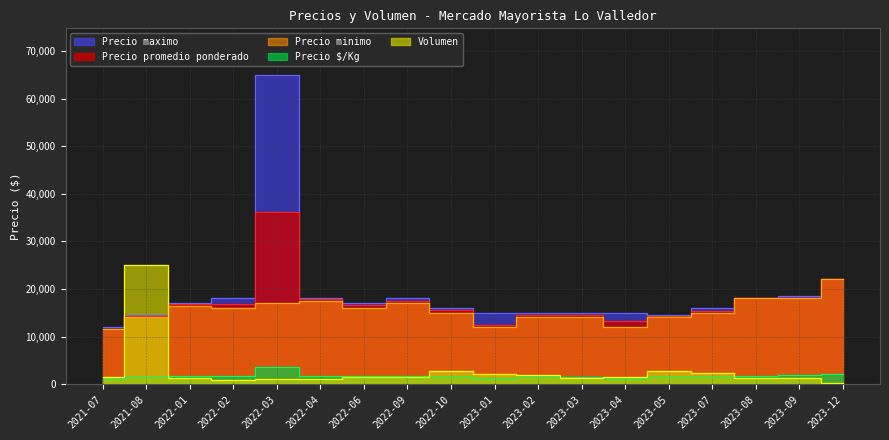

Reading left to right, transcribe all the data shown in this chart.

Precio maximo: 2021-07=12000	2021-08=14500	2022-01=17000	2022-02=18000	2022-03=65000	2022-04=18000	2022-06=17000	2022-09=18000	2022-10=16000	2023-01=15000	2023-02=15000	2023-03=15000	2023-04=15000	2023-05=14500	2023-07=16000	2023-08=18000	2023-09=18500	2023-12=22000
Precio minimo: 2021-07=11500	2021-08=14000	2022-01=16500	2022-02=16000	2022-03=17000	2022-04=17500	2022-06=16000	2022-09=17000	2022-10=15000	2023-01=12000	2023-02=14000	2023-03=14000	2023-04=12000	2023-05=14000	2023-07=15000	2023-08=18000	2023-09=18000	2023-12=22000
Precio promedio ponderado: 2021-07=11679	2021-08=14343	2022-01=16792	2022-02=16875	2022-03=36200	2022-04=17800	2022-06=16583	2022-09=17400	2022-10=15571	2023-01=12364	2023-02=14579	2023-03=14462	2023-04=13357	2023-05=14278	2023-07=15304	2023-08=18000	2023-09=18154	2023-12=22000
Precio $/Kg: 2021-07=1168	2021-08=1434	2022-01=1679	2022-02=1688	2022-03=3620	2022-04=1780	2022-06=1658	2022-09=1740	2022-10=1557	2023-01=1236	2023-02=1458	2023-03=1446	2023-04=1336	2023-05=1428	2023-07=1530	2023-08=1800	2023-09=1815	2023-12=2200
Volumen: 2021-07=1400	2021-08=25100	2022-01=1200	2022-02=800	2022-03=1000	2022-04=1000	2022-06=1400	2022-09=1500	2022-10=2800	2023-01=2200	2023-02=1900	2023-03=1300	2023-04=1400	2023-05=2700	2023-07=2300	2023-08=1300	2023-09=1300	2023-12=200